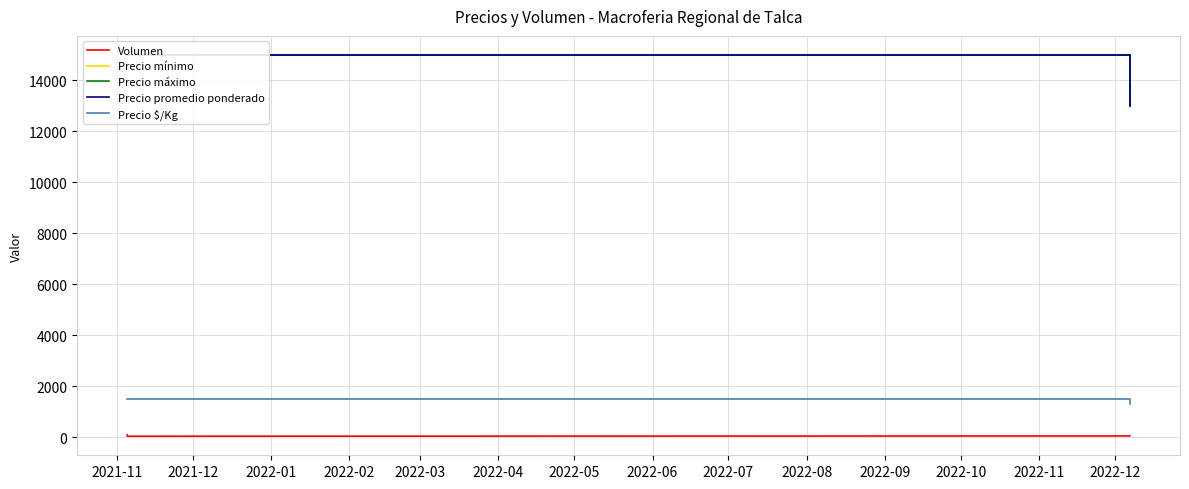

Between 2021-12 and 2022-02, which is larger?

2022-02